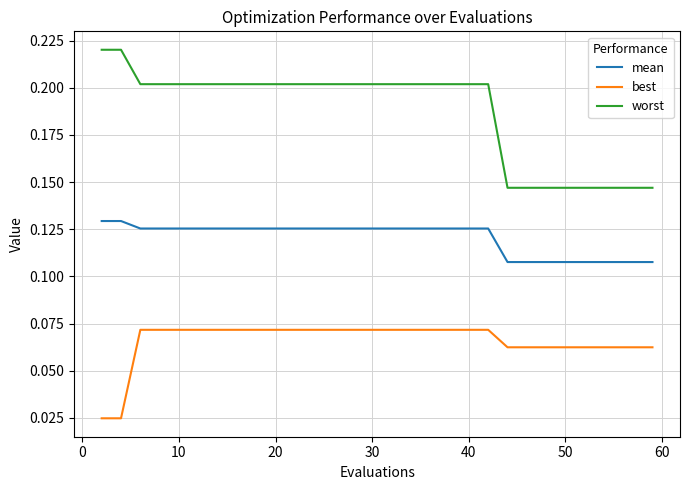

Which series has the largest total across all categories?

worst